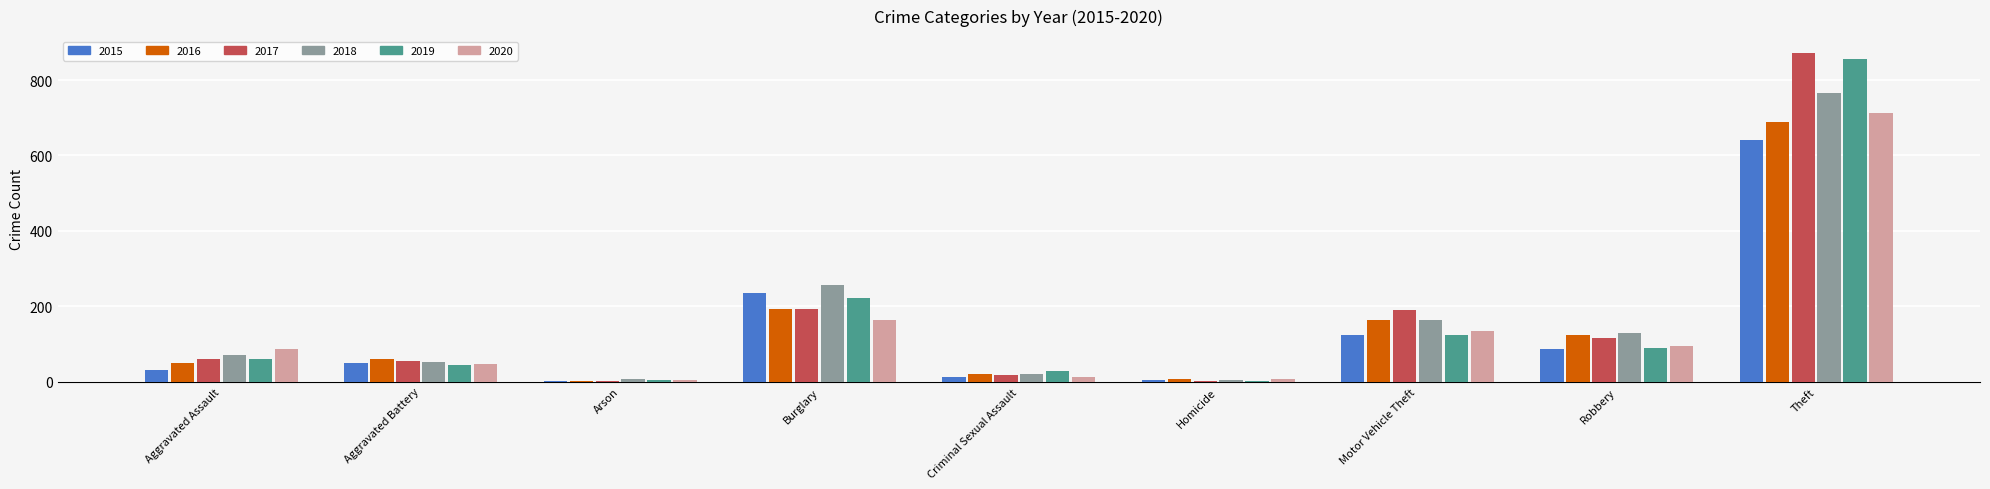

How many groups of bars are there?

9